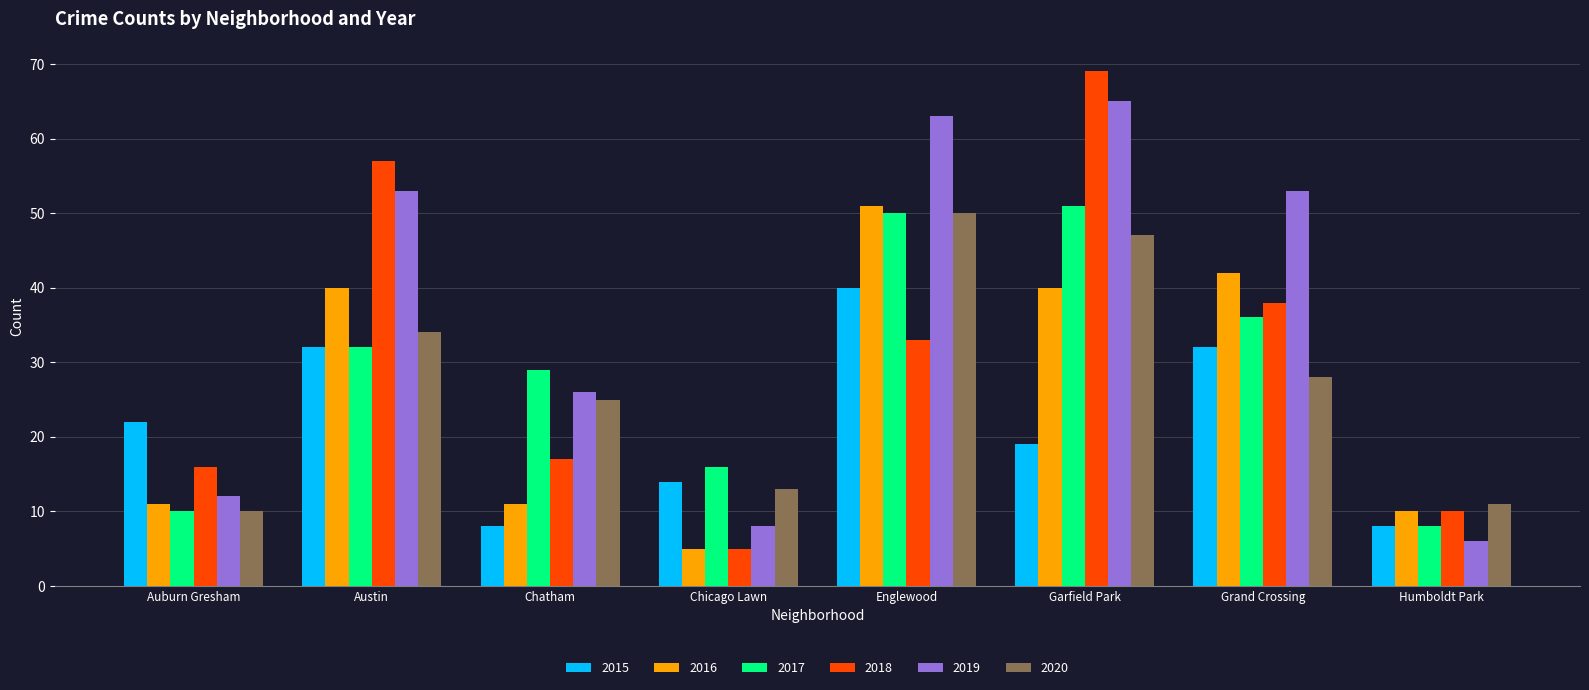

Is the value of 2017 at Chatham greater than the value of 2020 at Chatham?

Yes